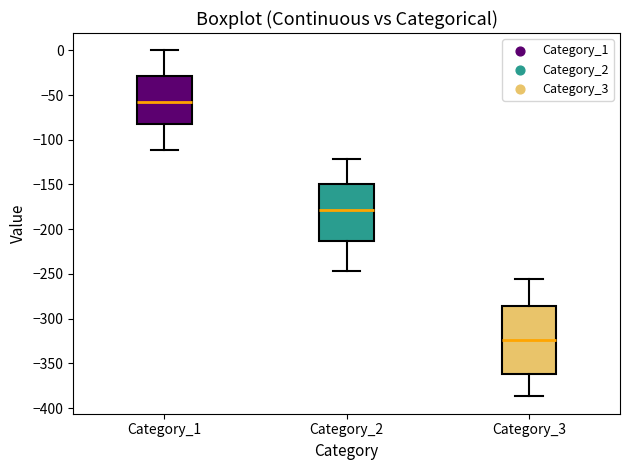

Reading left to right, transcribe this box plot: for each box, give where its median line is, the range the box spans, and where its two whiskers end, as read against the y-axis. The values are not printed on the chart, so give them approximately, as read against the axis.

Category_1: median -60, box -85 to -30, whiskers -110 to 0
Category_2: median -180, box -215 to -150, whiskers -245 to -120
Category_3: median -325, box -360 to -285, whiskers -385 to -255